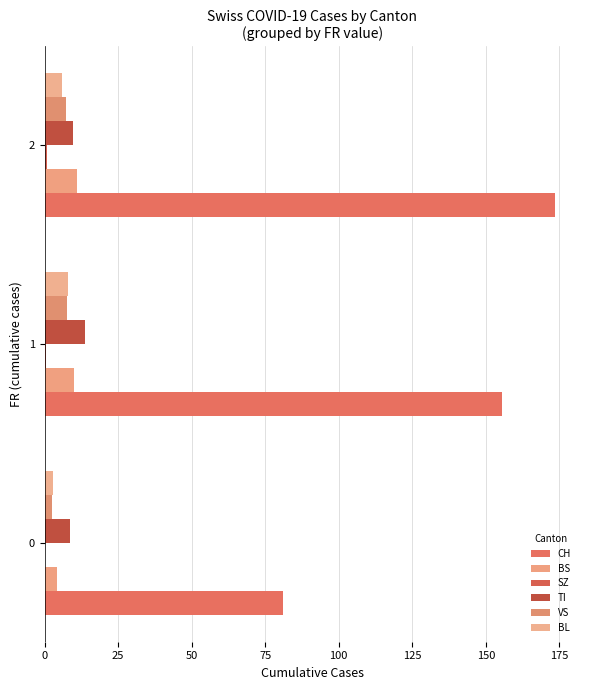

What is the value of the VS bar at the 2nd from the left?

7.7